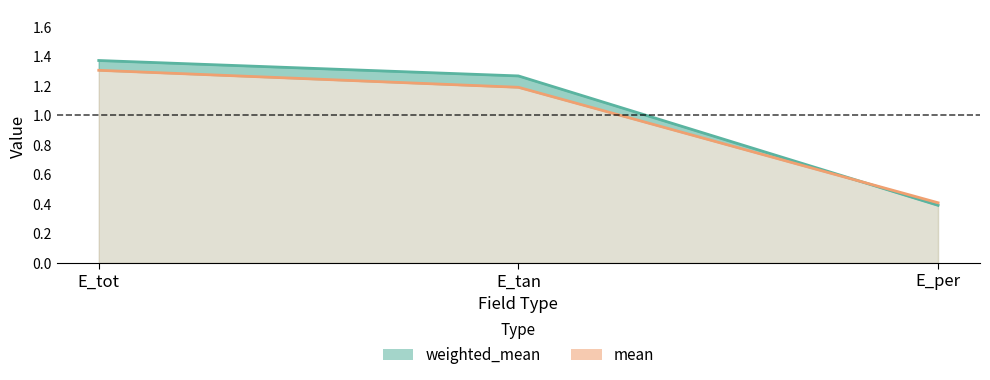

The value of mean at E_per is 0.6. True or false?

False